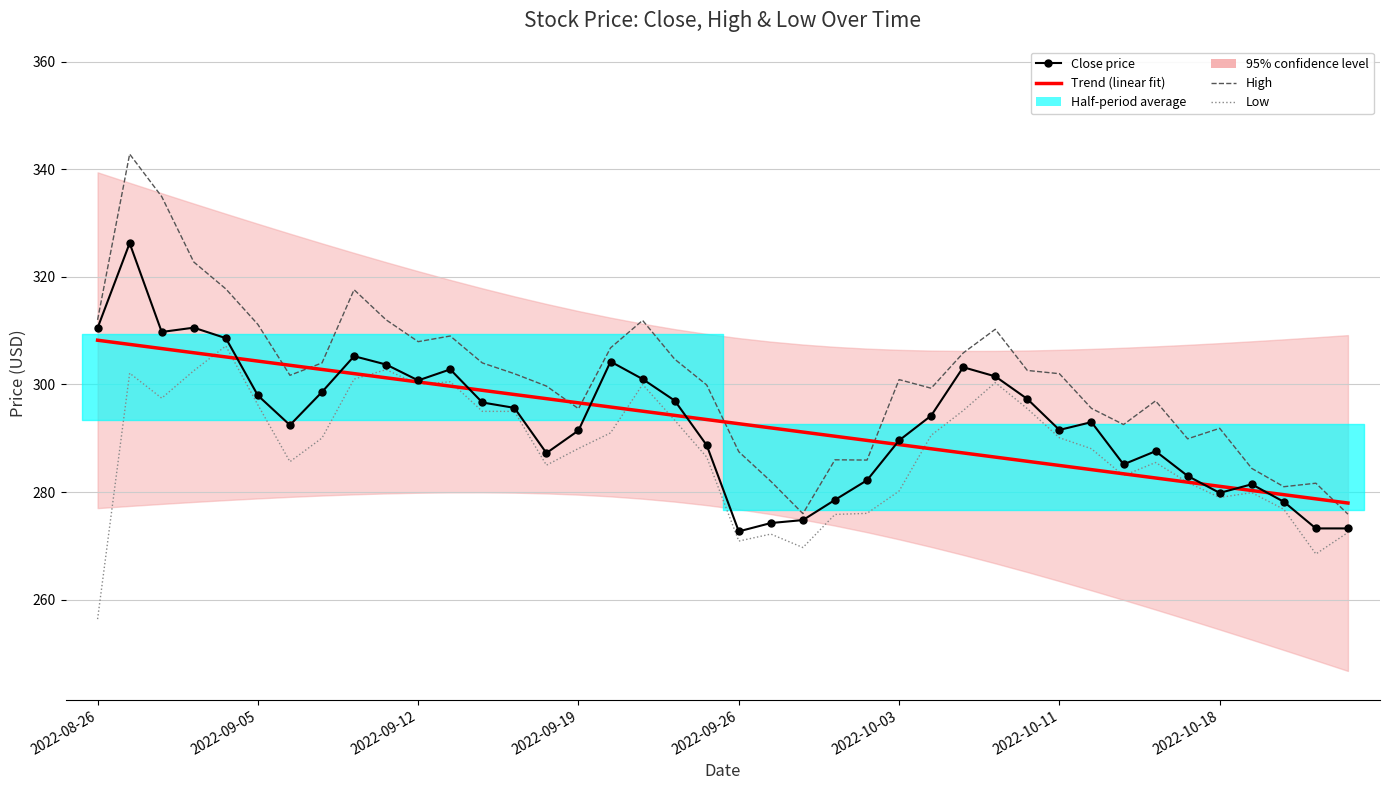

What is the total value across all series at 27?

1191.5